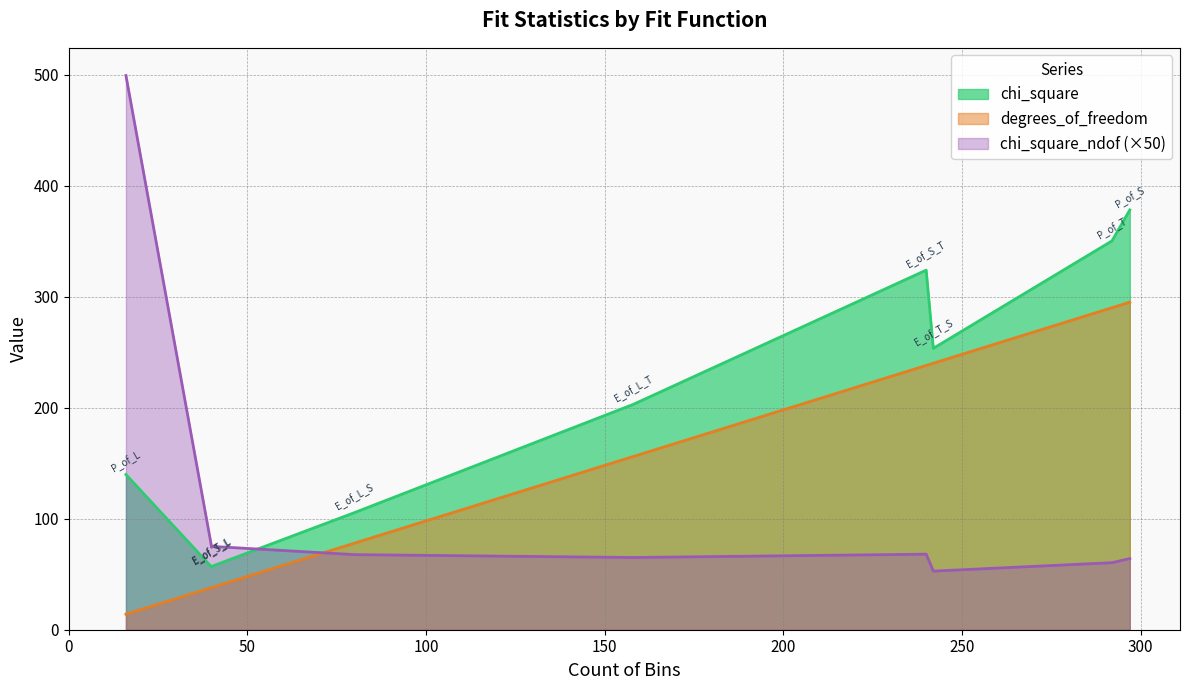

Which series has the largest range (max minus min)?

chi_square